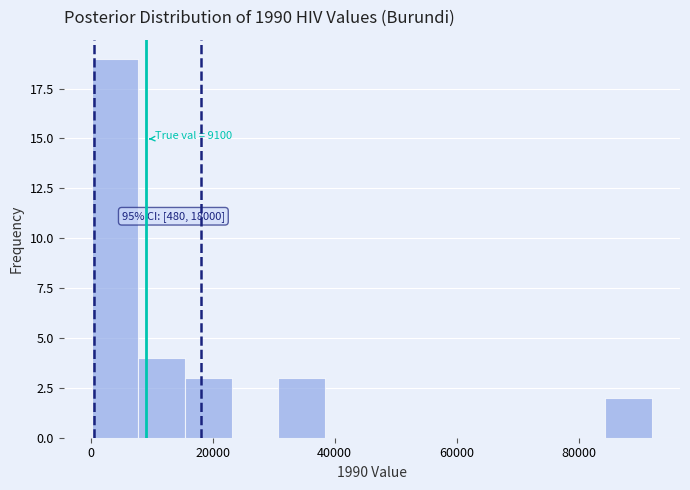

Around what value on the x-axis is the tallest bar? Give the approximate position of its centre, as read against the axis.

4000